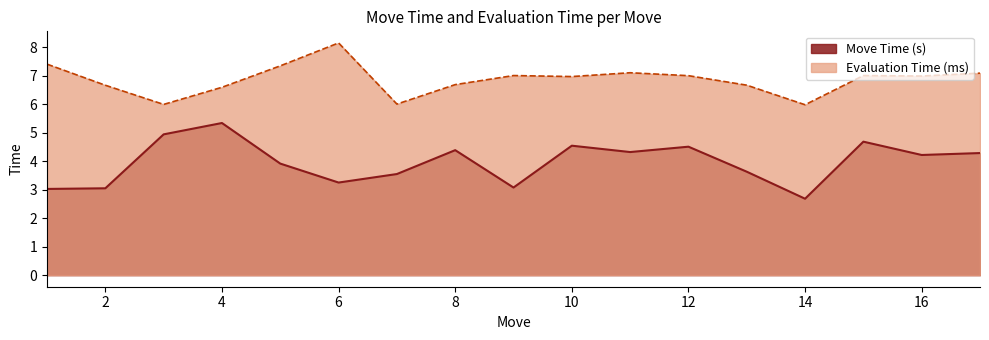

What is the minimum value for Move Time (s)?

2.7